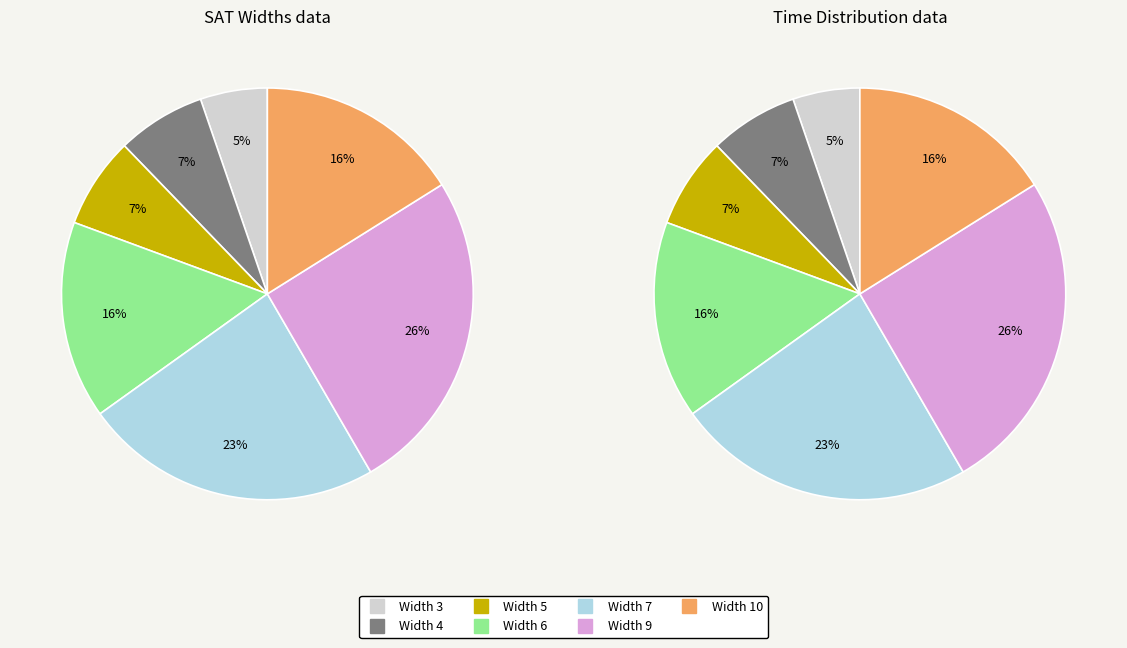

To the nearest percent, what percentage of the pie is 6?

16%